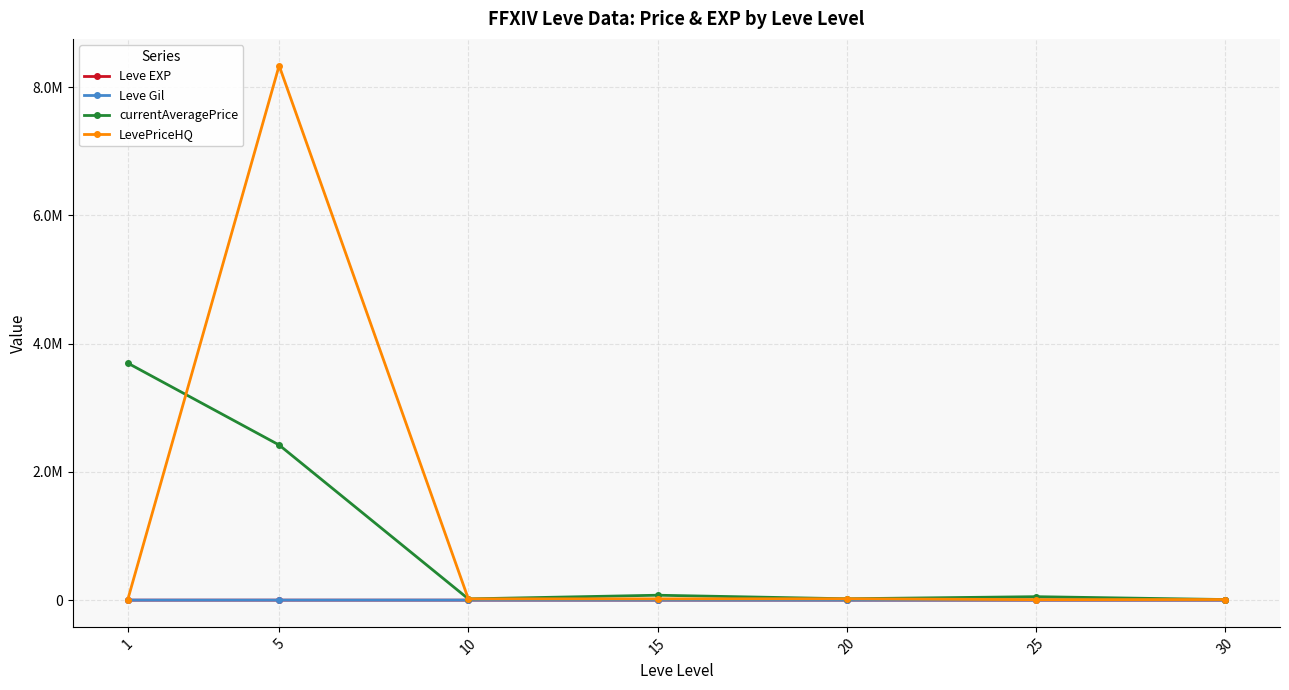

Does the chart have visible grid lines?

Yes